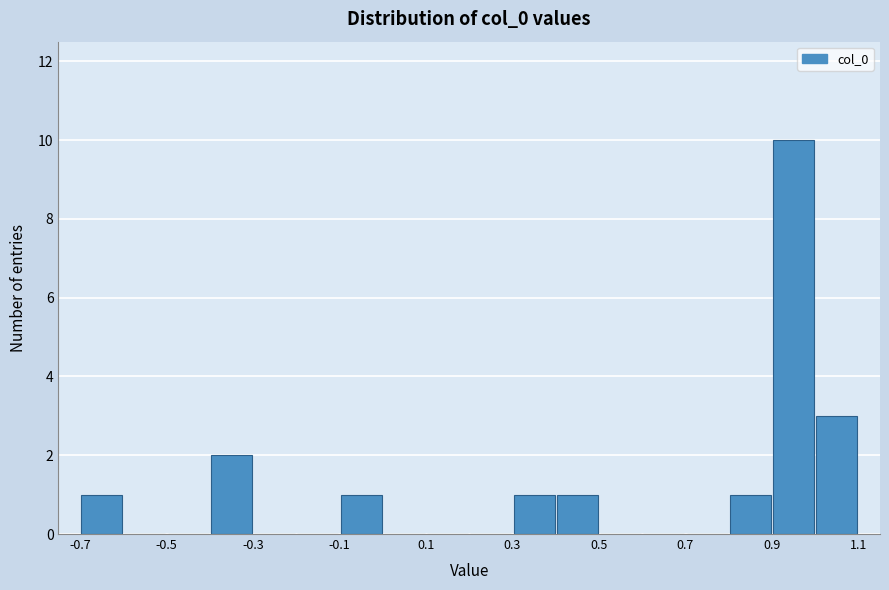

Over which range of the x-axis is the bar tallest?

0.9 to 1.0